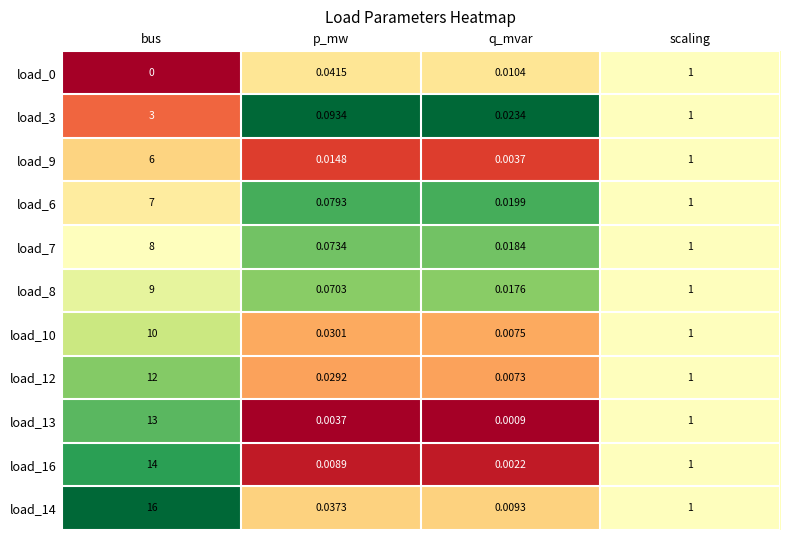

List the labels in order of load_16 value, smallest first.

q_mvar, p_mw, scaling, bus